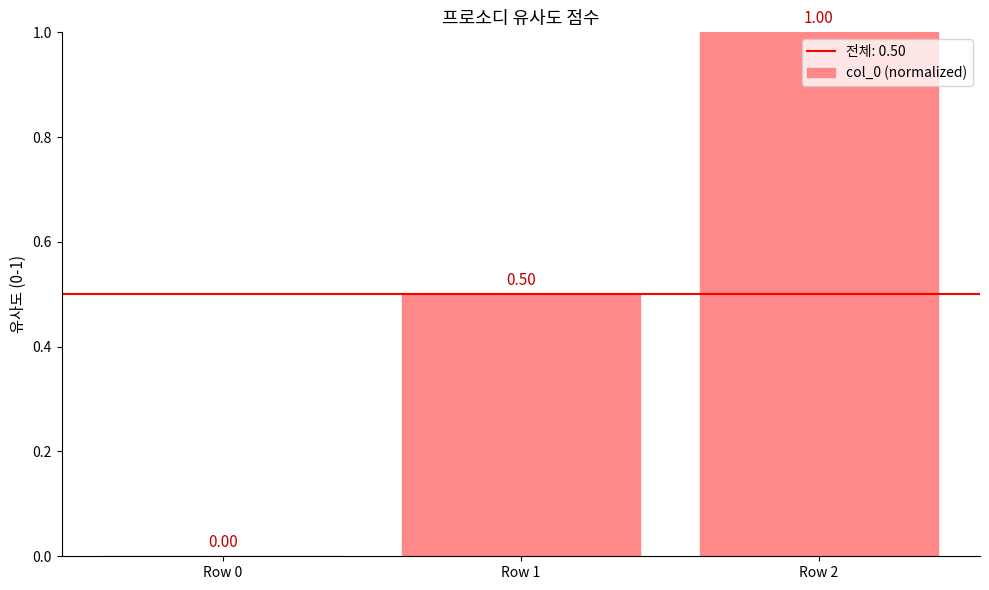

How many values are above zero?

2